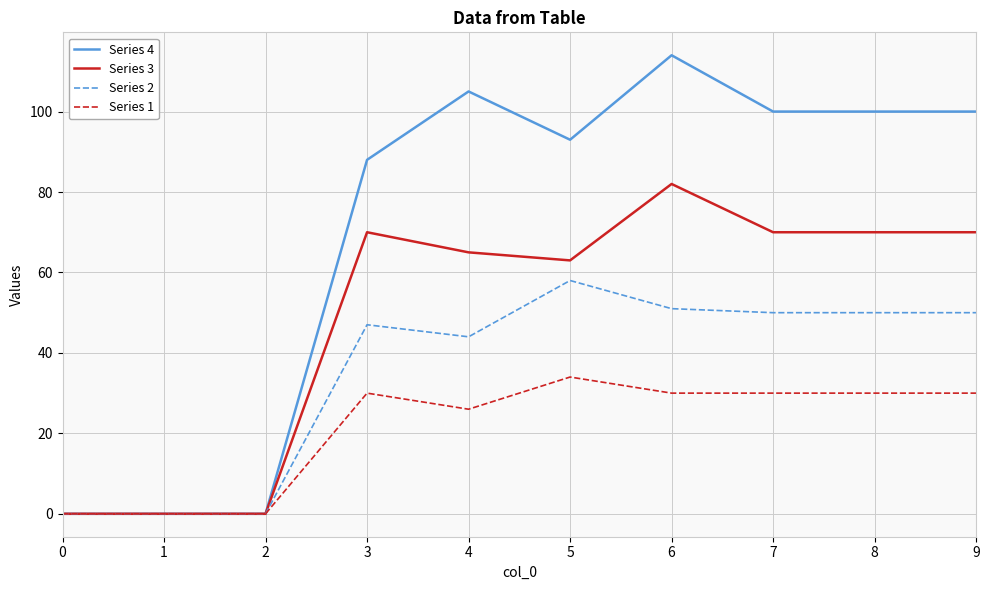

Between 2 and 7, which series saw the biggest shift?

Series 4